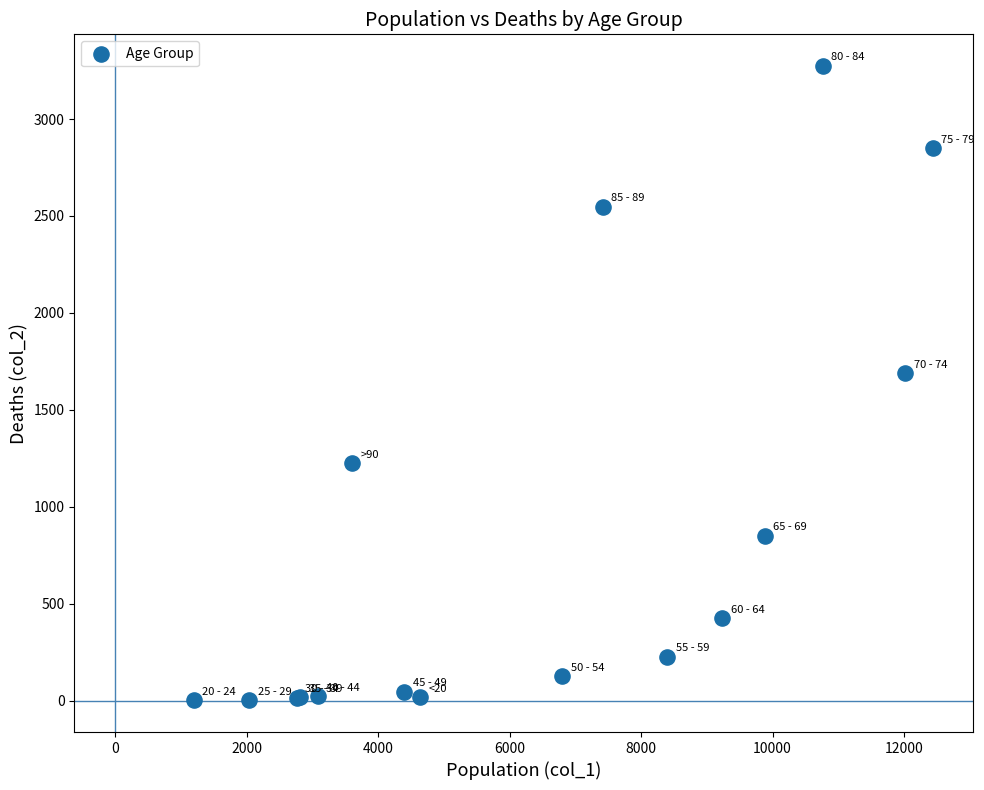

What Y value in the scatter plot is closest to 1638?

1690